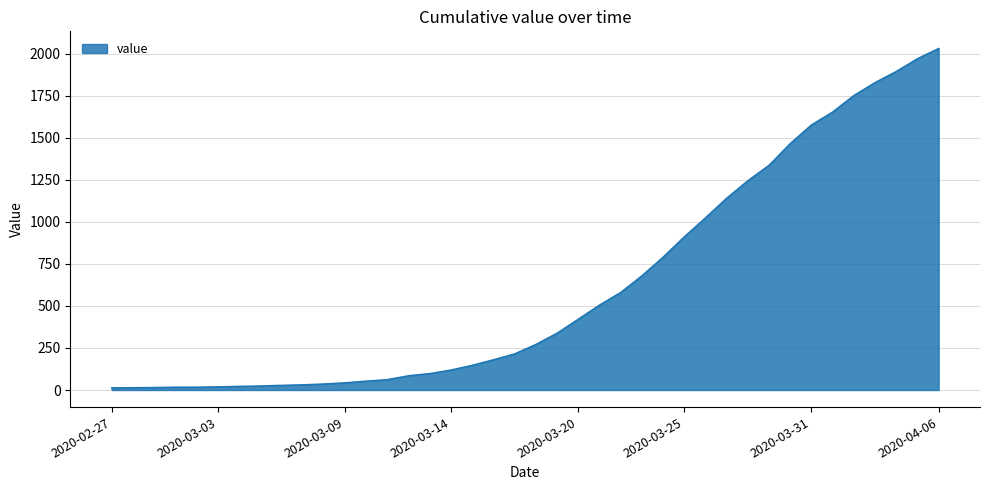

What is the greatest value displayed?

2032